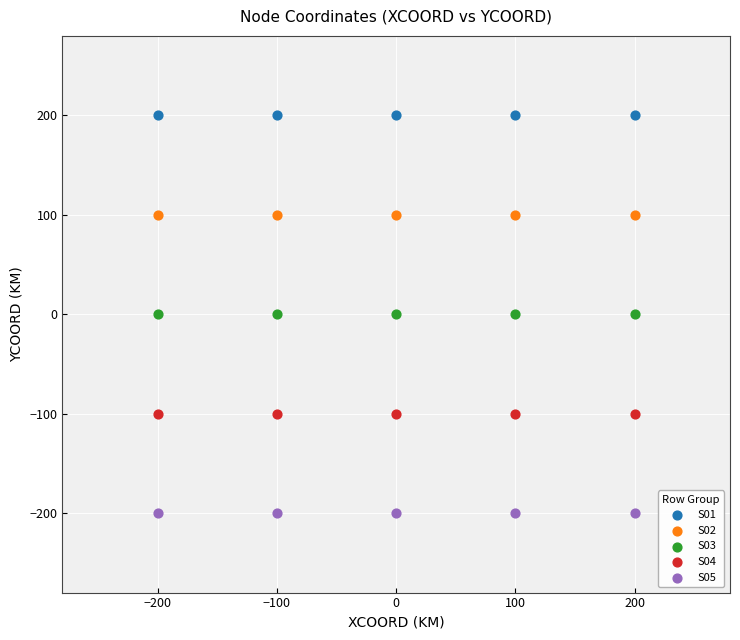

Which series reaches the maximum Y coordinate?

S01